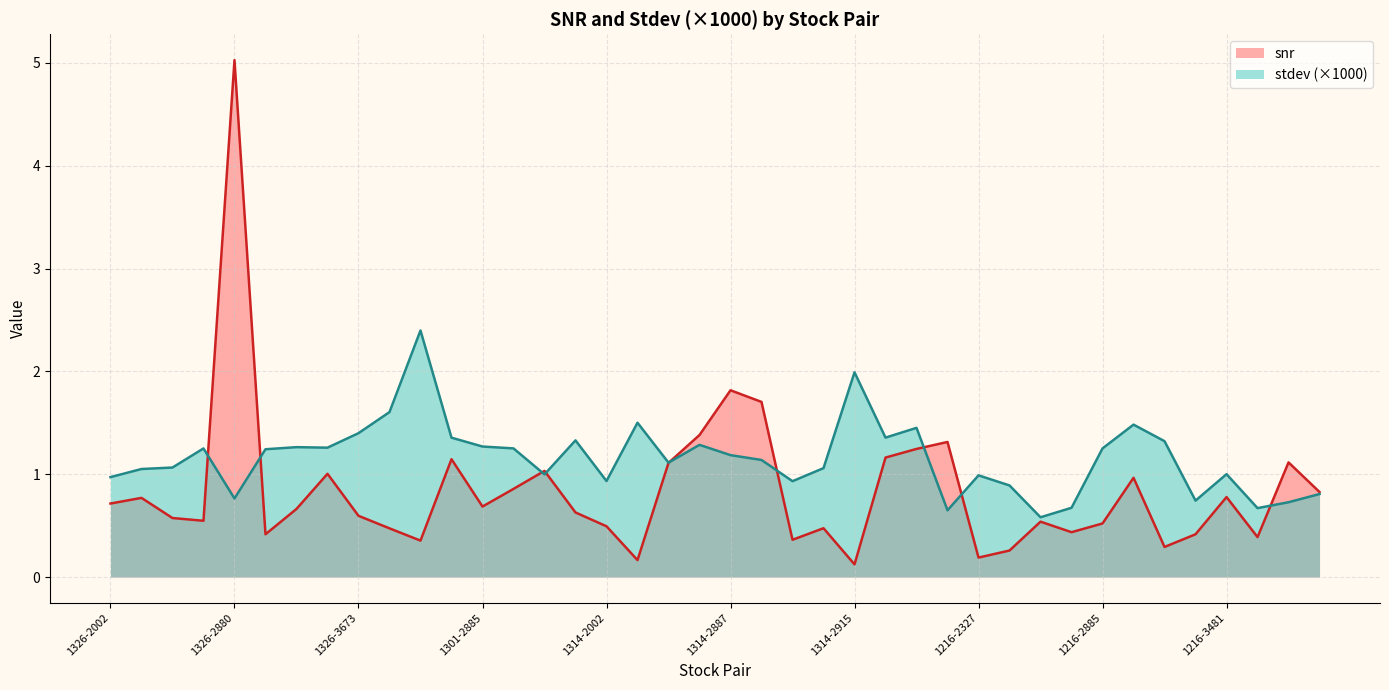

What is the label of the 38th point from the left?

1216-3682